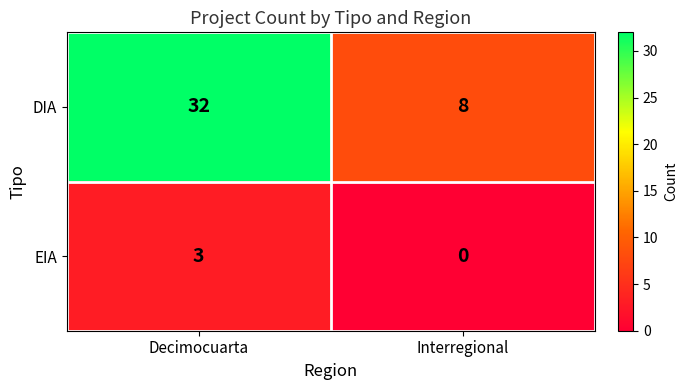

Which category has the highest value in the DIA series?

Decimocuarta